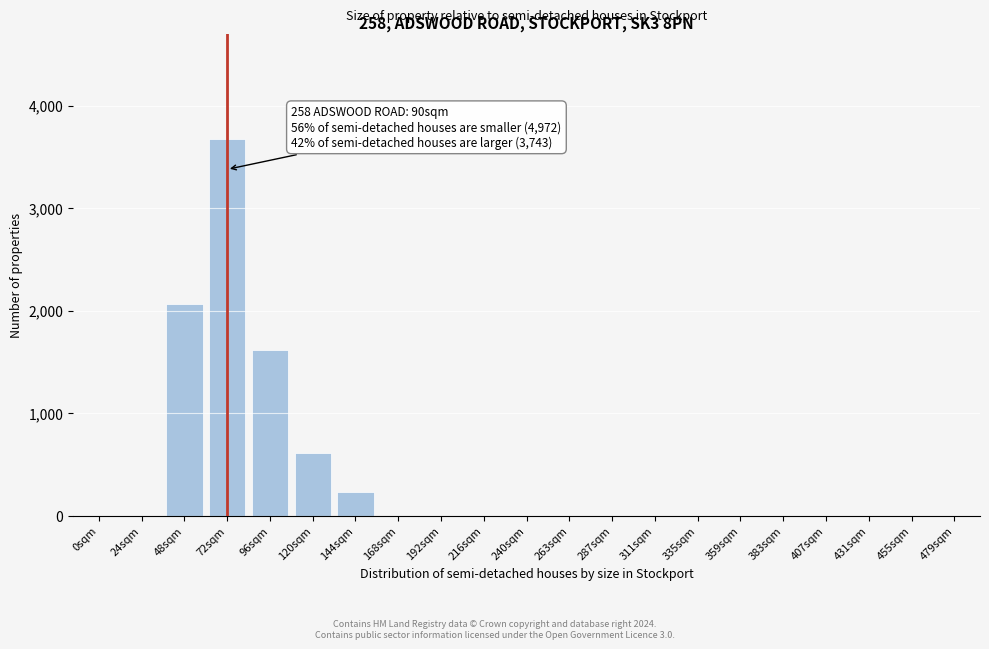

Reading left to right, list all the values displayed in this chart.

0sqm=0	24sqm=0	48sqm=2068	72sqm=3672	96sqm=1612	120sqm=612	144sqm=228	168sqm=0	192sqm=0	216sqm=0	240sqm=0	263sqm=0	287sqm=0	311sqm=0	335sqm=0	359sqm=0	383sqm=0	407sqm=0	431sqm=0	455sqm=0	479sqm=0